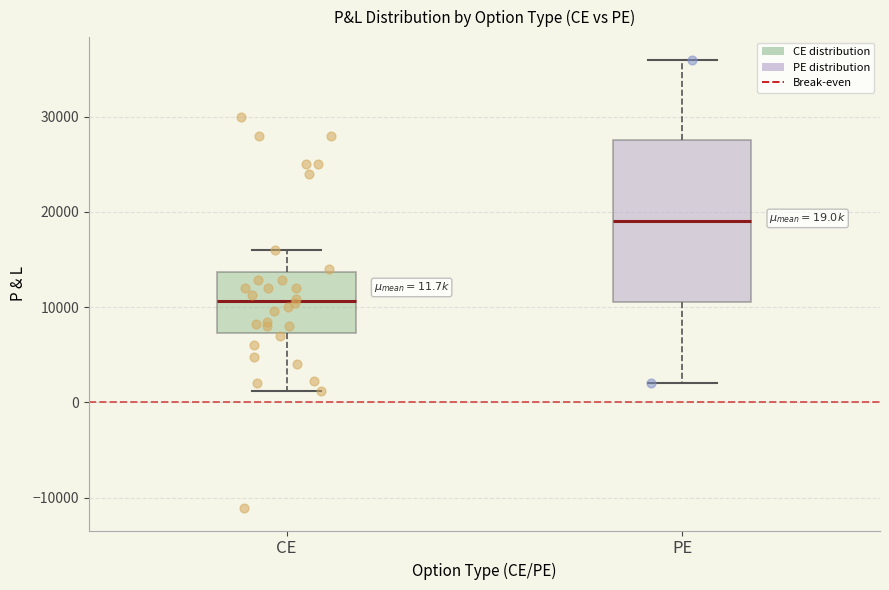

Comparing the boxes themselves (not the whiskers), which one is the tallest?

PE